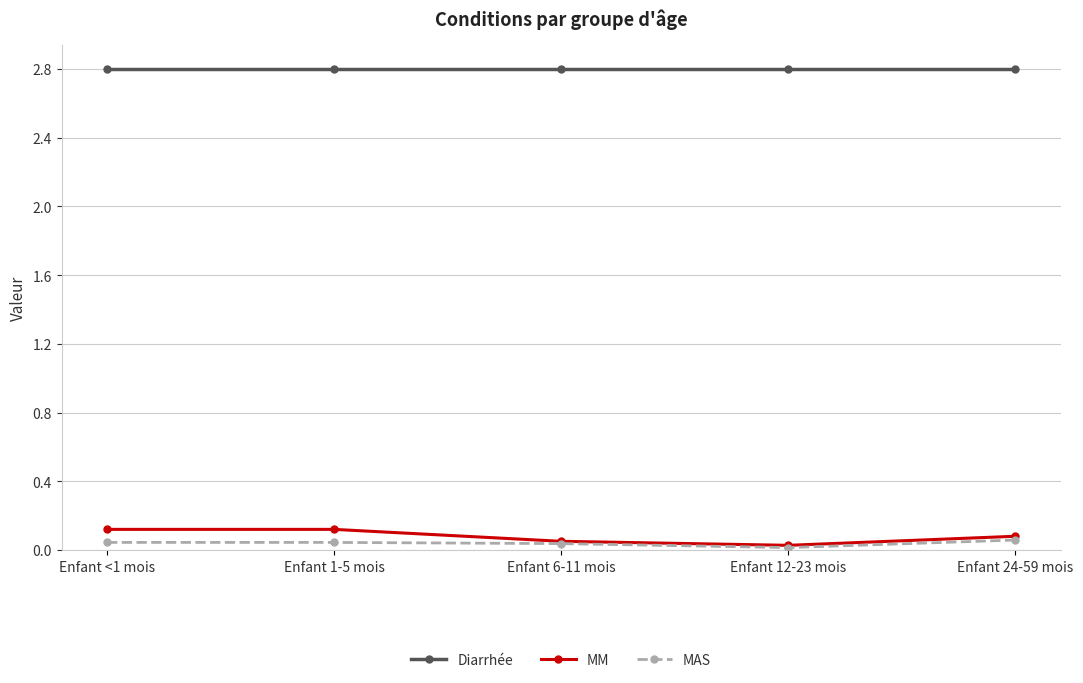

The value of MAS at Enfant 6-11 mois is 0.0. True or false?

True